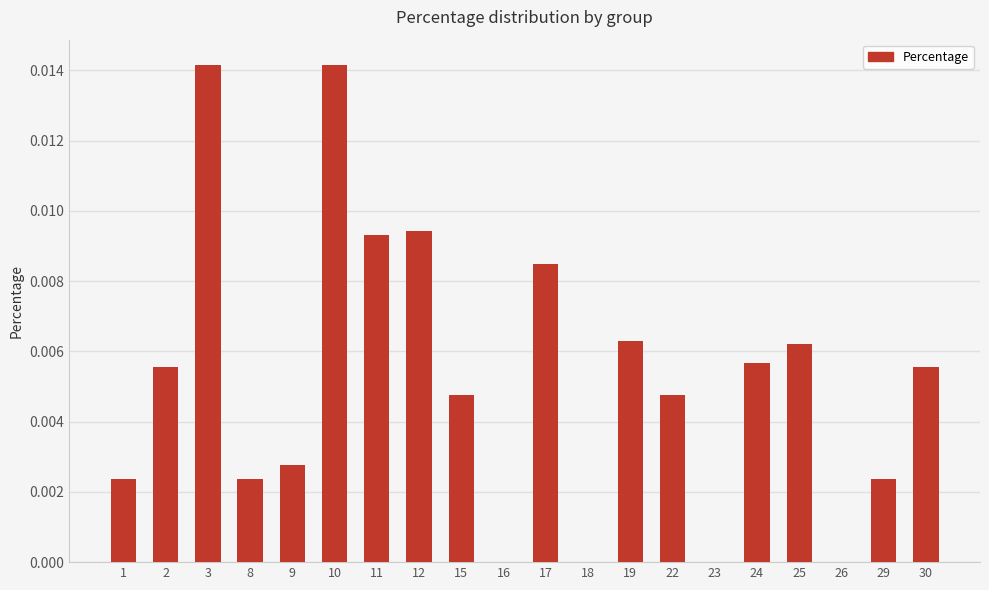

The value at 25 is 0.0. True or false?

True